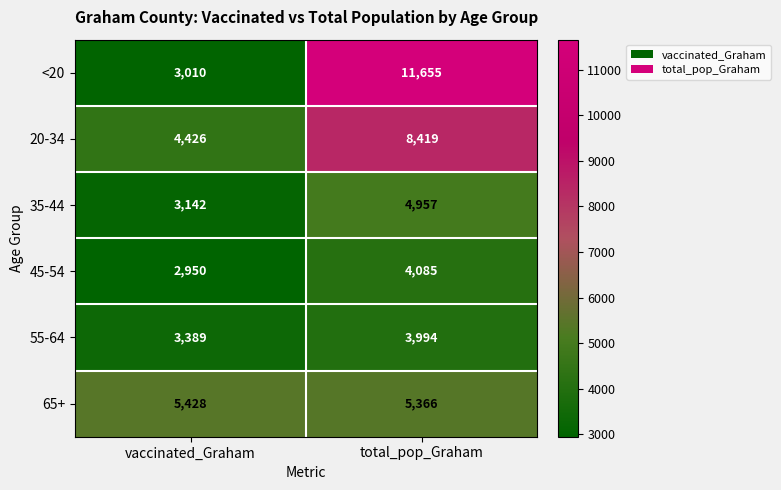

How many distinct data groups are displayed?

6